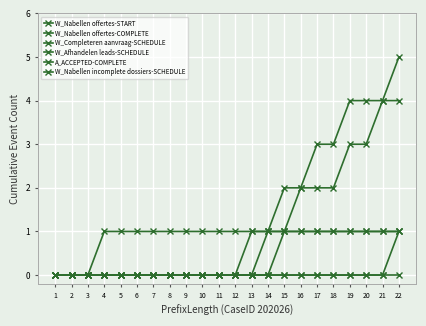

True or false: W_Afhandelen leads-SCHEDULE and W_Nabellen offertes-COMPLETE intersect in this chart.

False